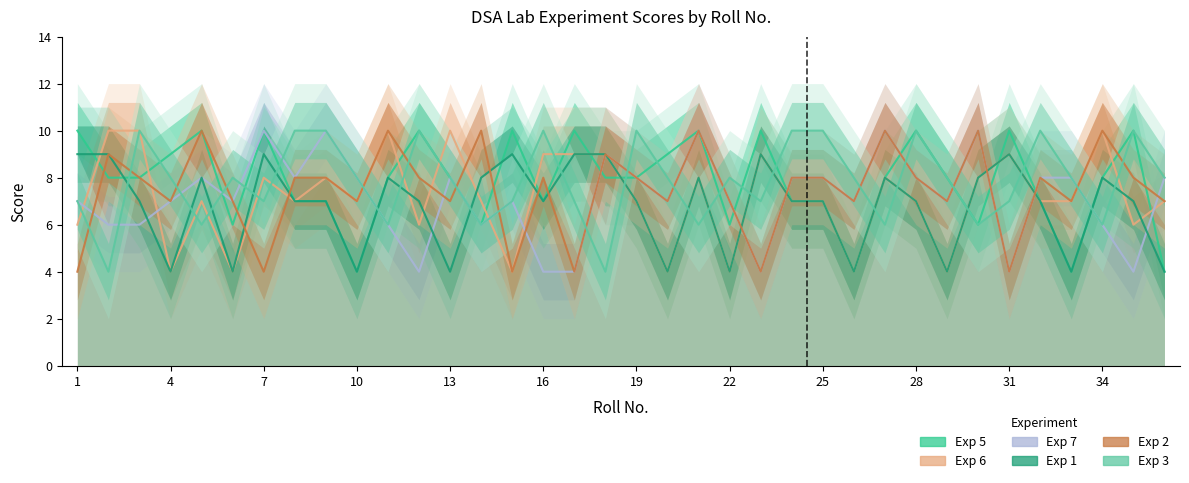

Between 34 and 13, which is larger?

34